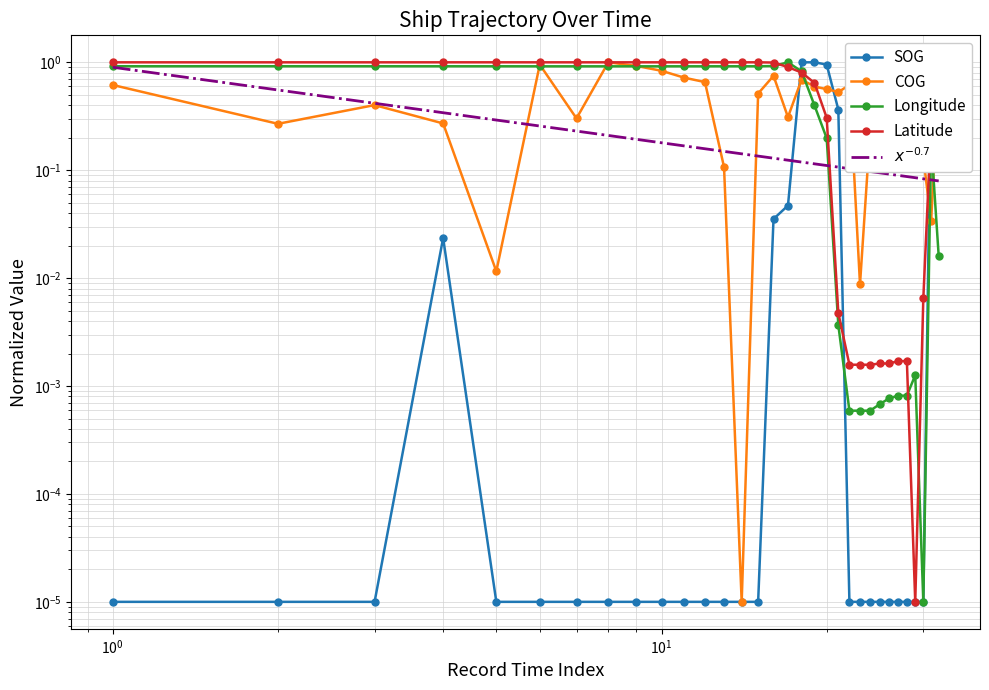

What is the highest value of the SOG series?

1.0